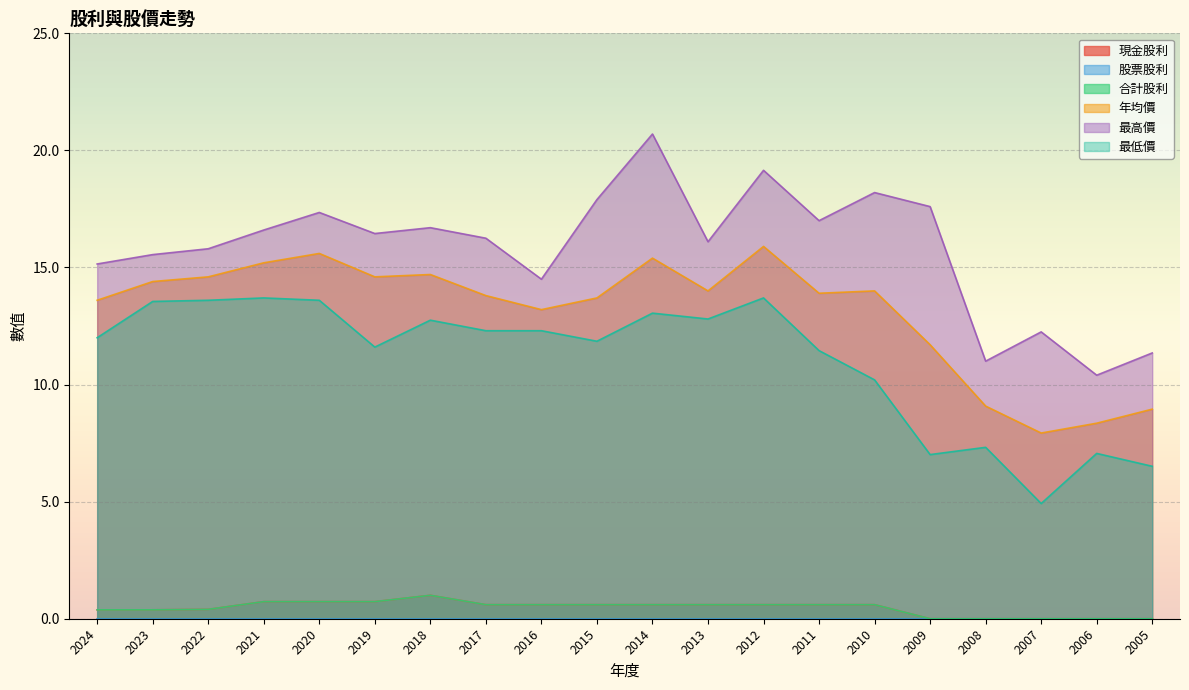

Which category has the highest value in the 現金股利 series?

2018